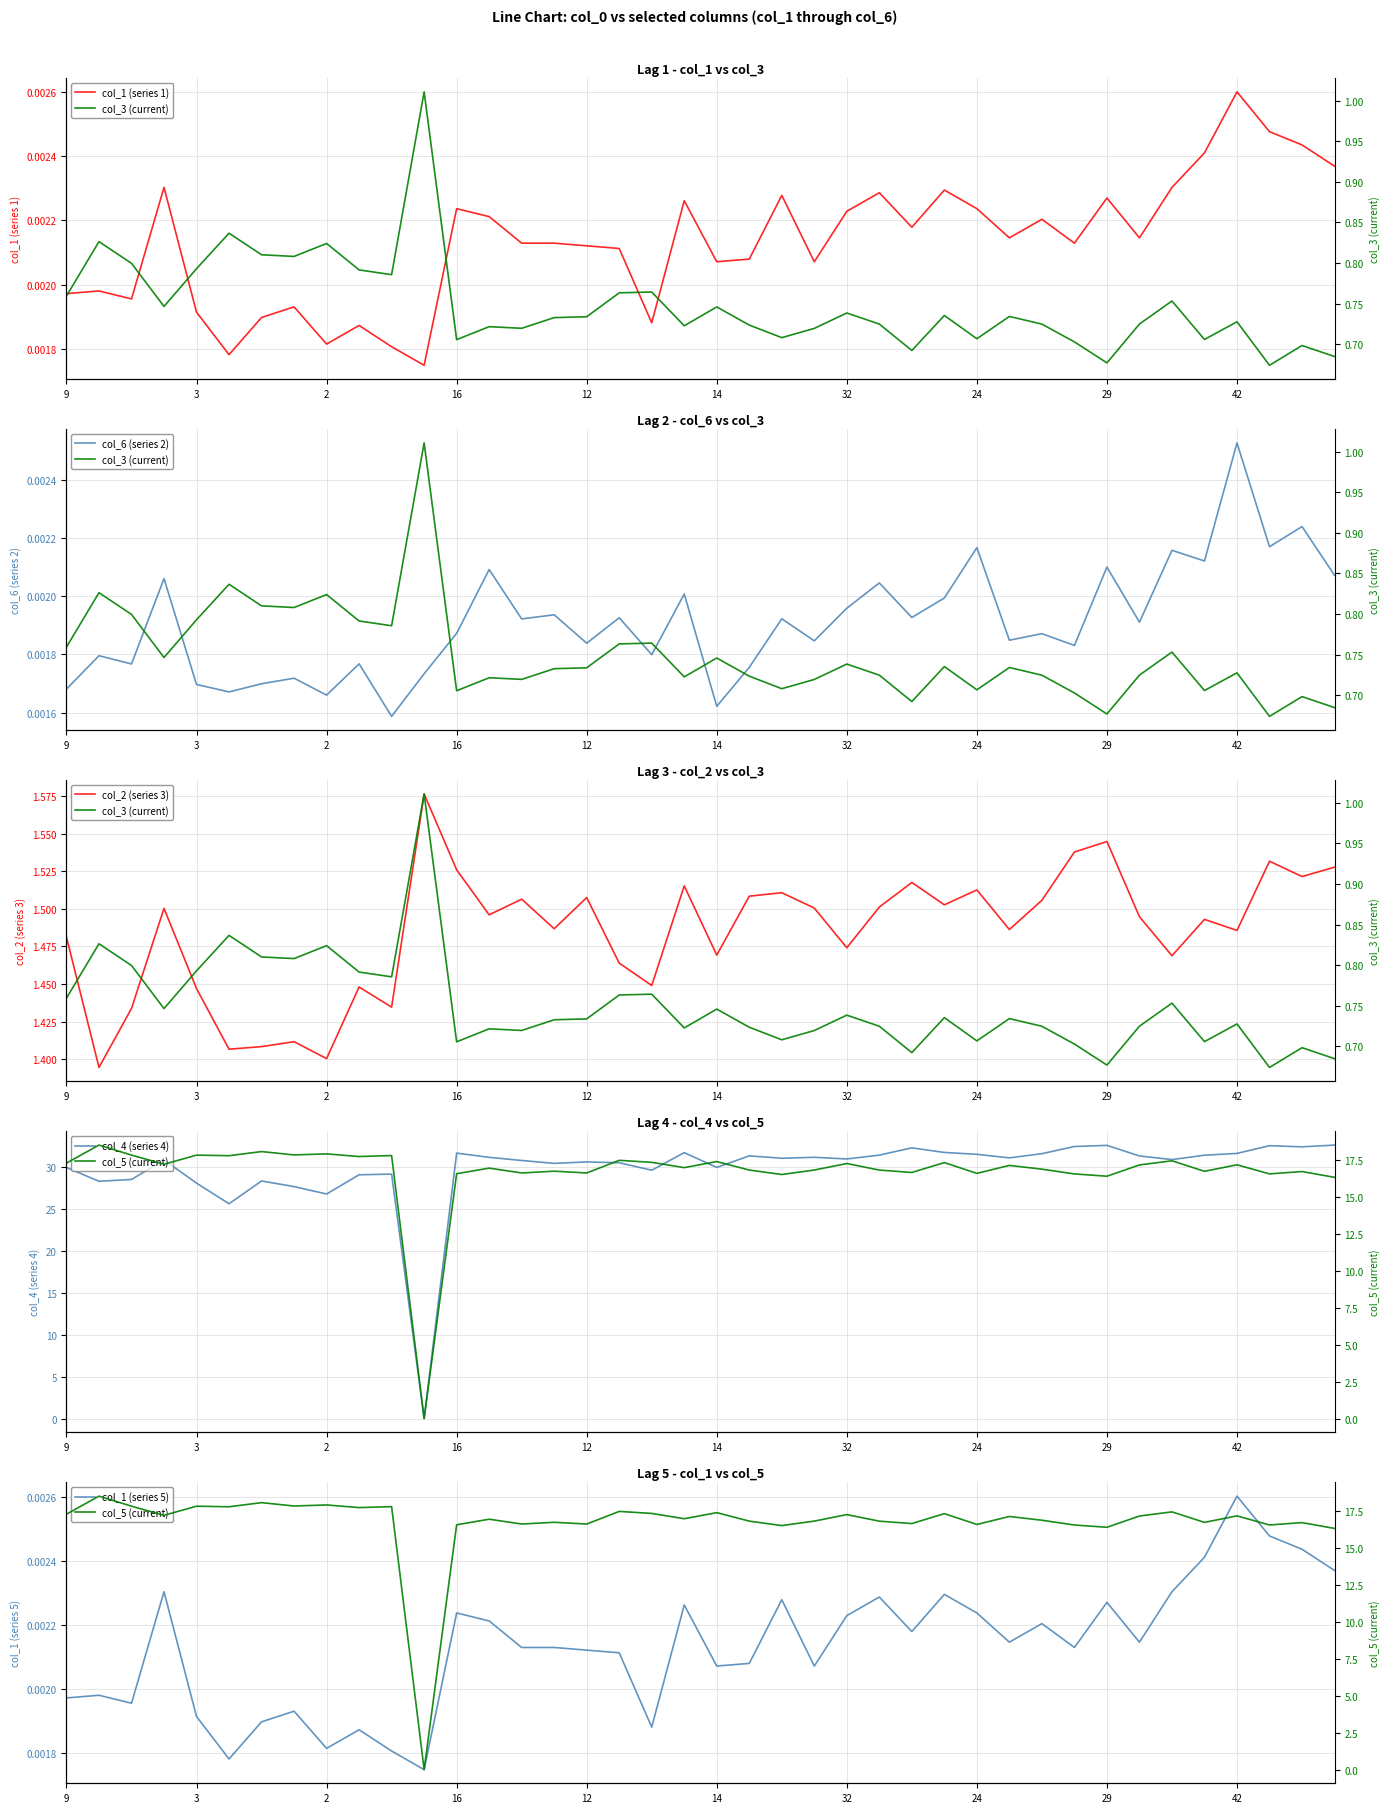

What is the minimum value for col_3?

0.7